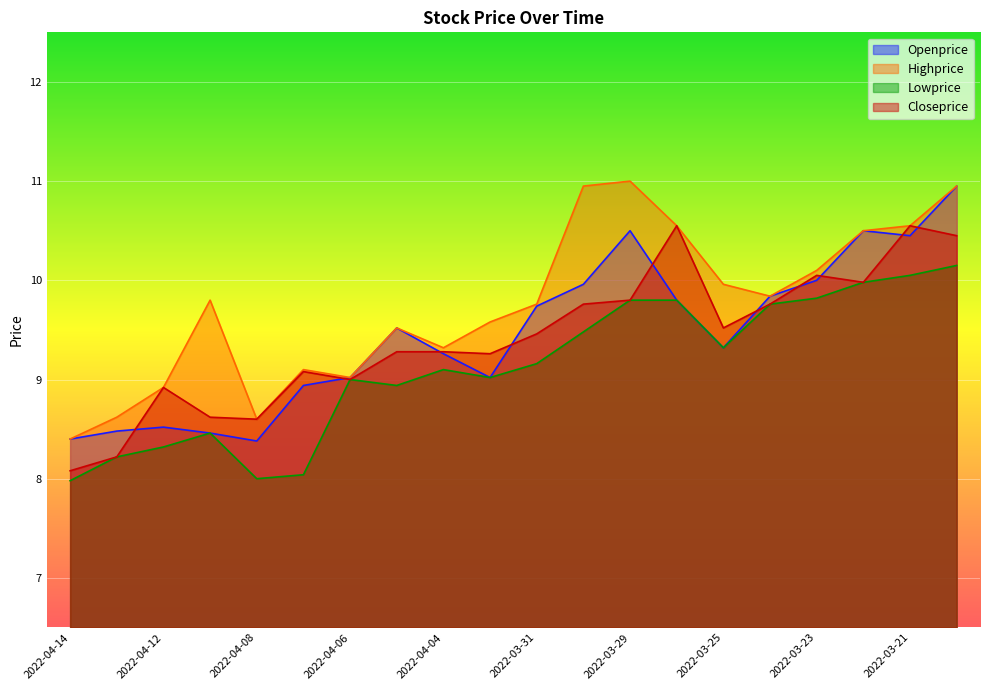

True or false: Lowprice has more than 0 points higher than both neighbors.

True